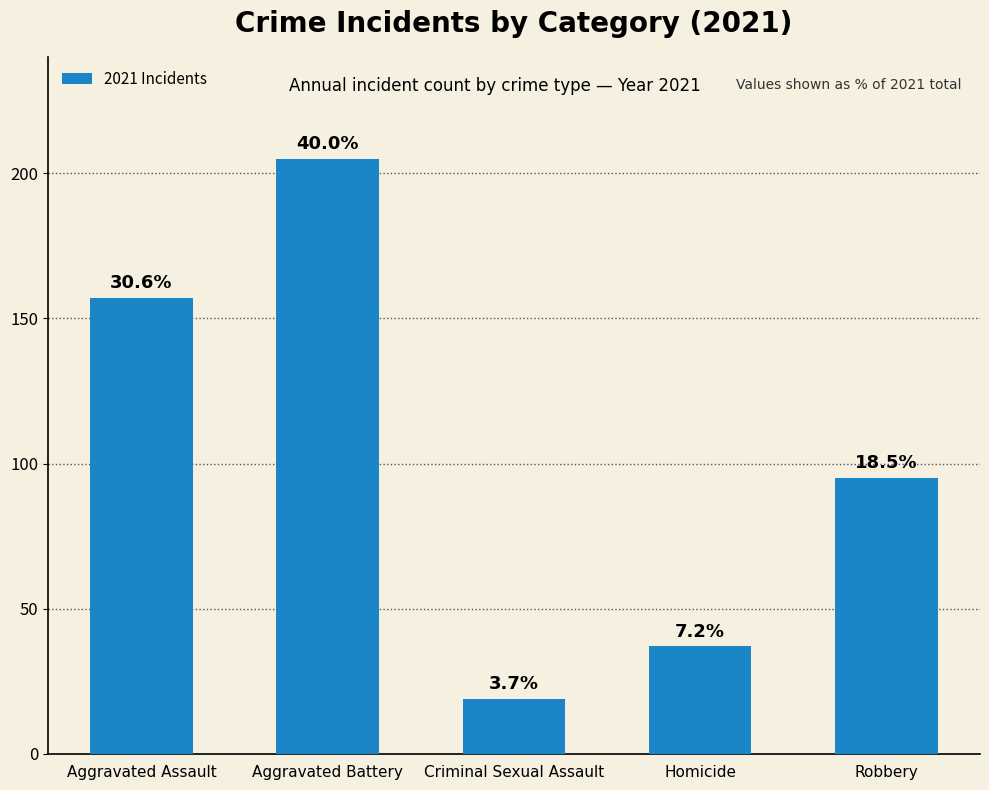

How many bars are there in total?

5